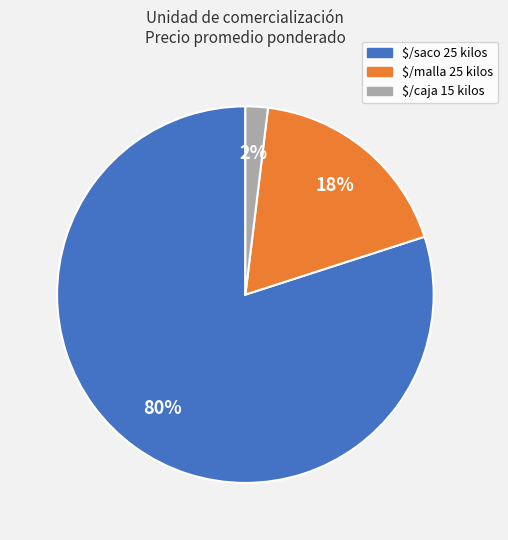

To the nearest percent, what is the average slice percentage?

33%